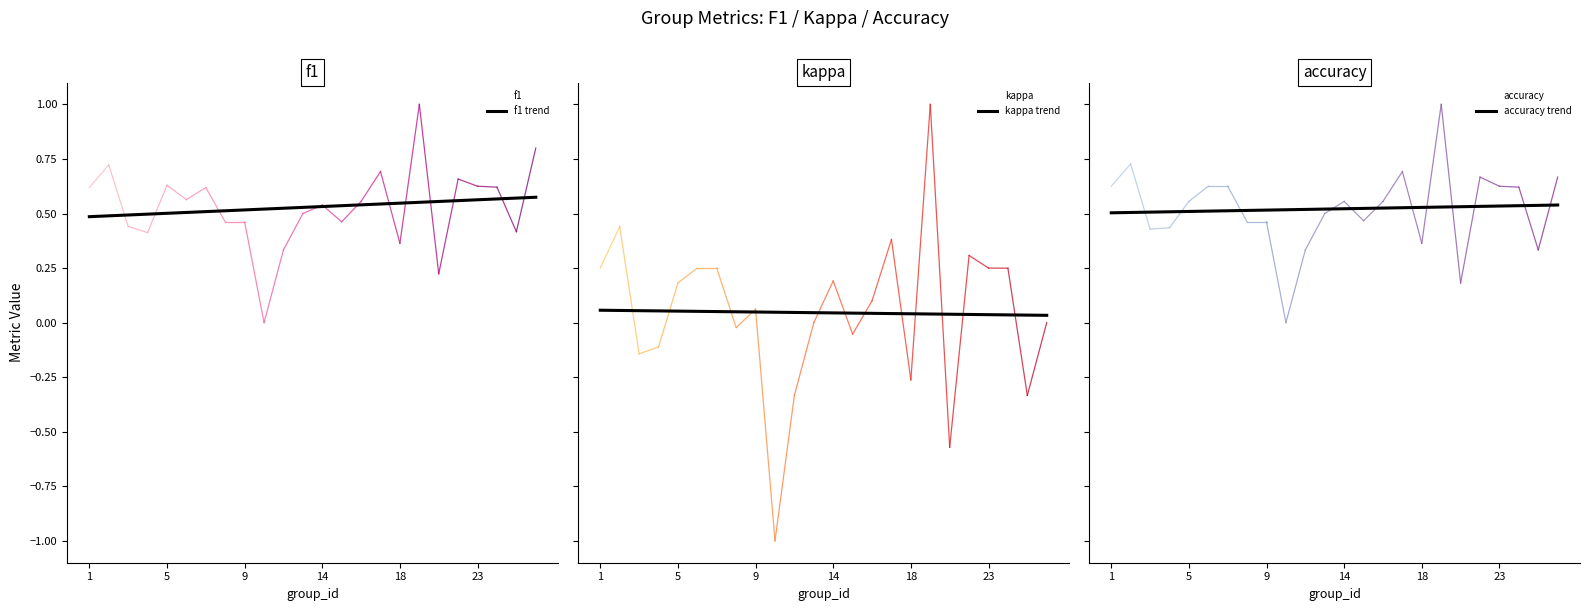

True or false: f1 trend has a value of 0.1 at 22.

False